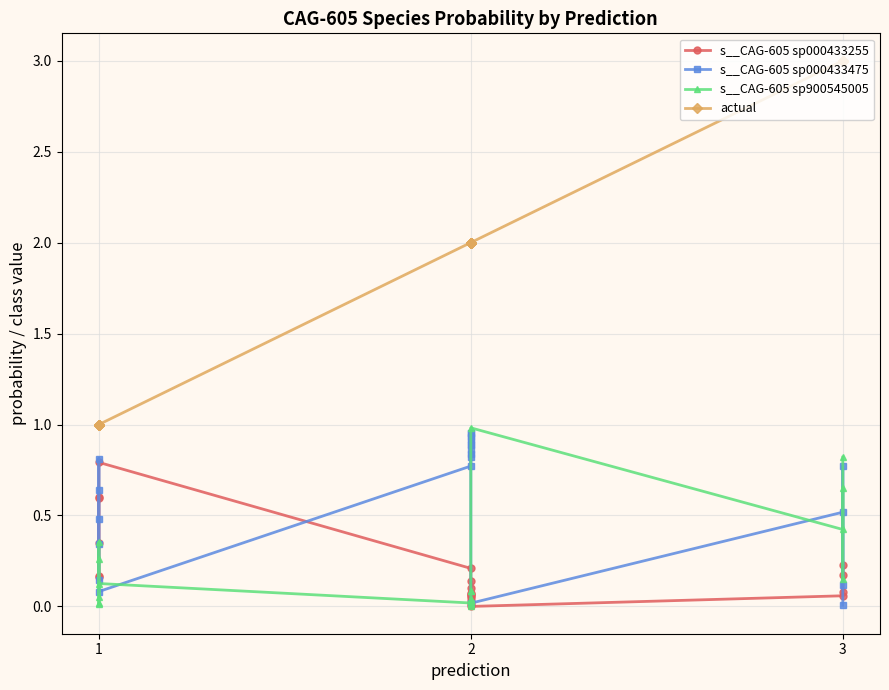

How many lines are shown in the chart?

4